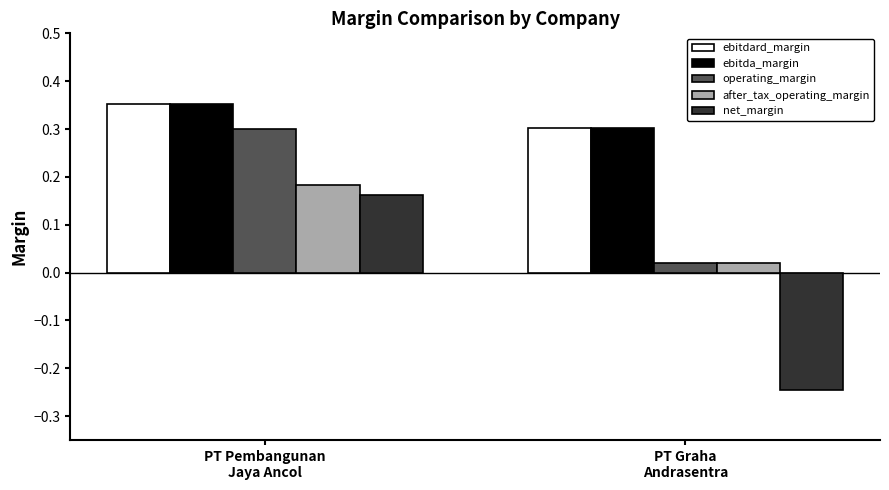

What is the sum of all ebitda_margin values?

0.7